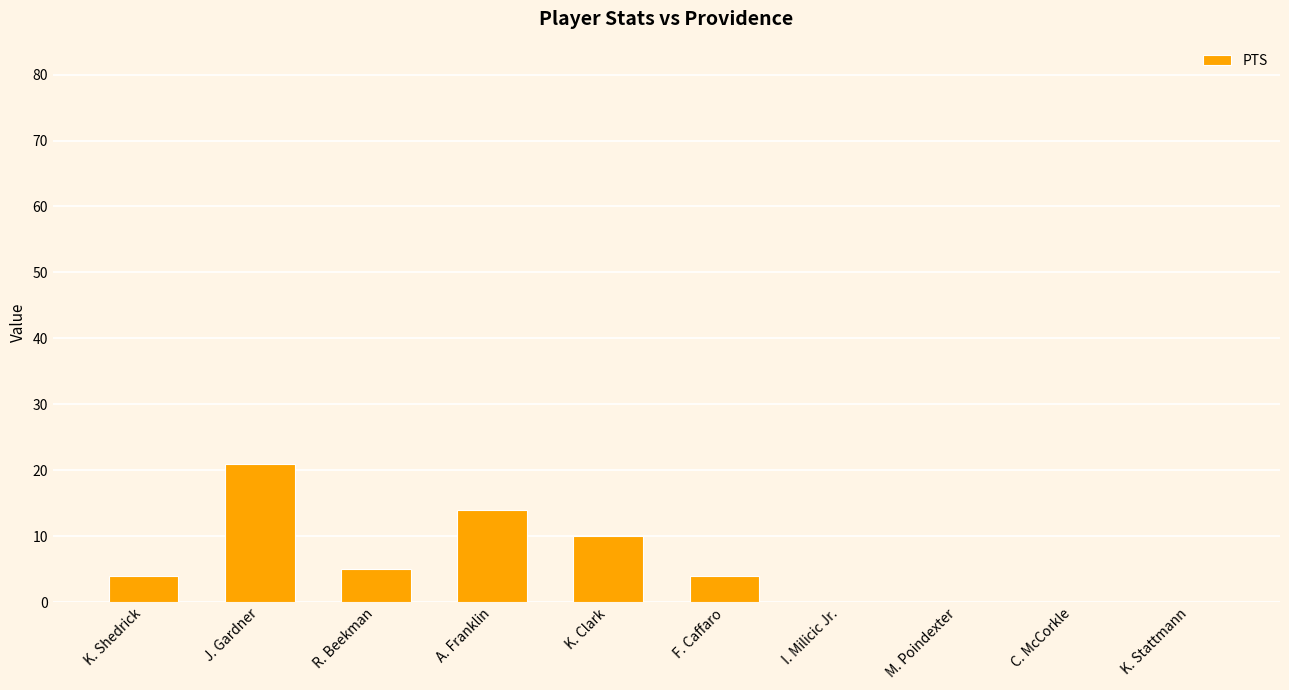

Count the number of categories in the chart.

10